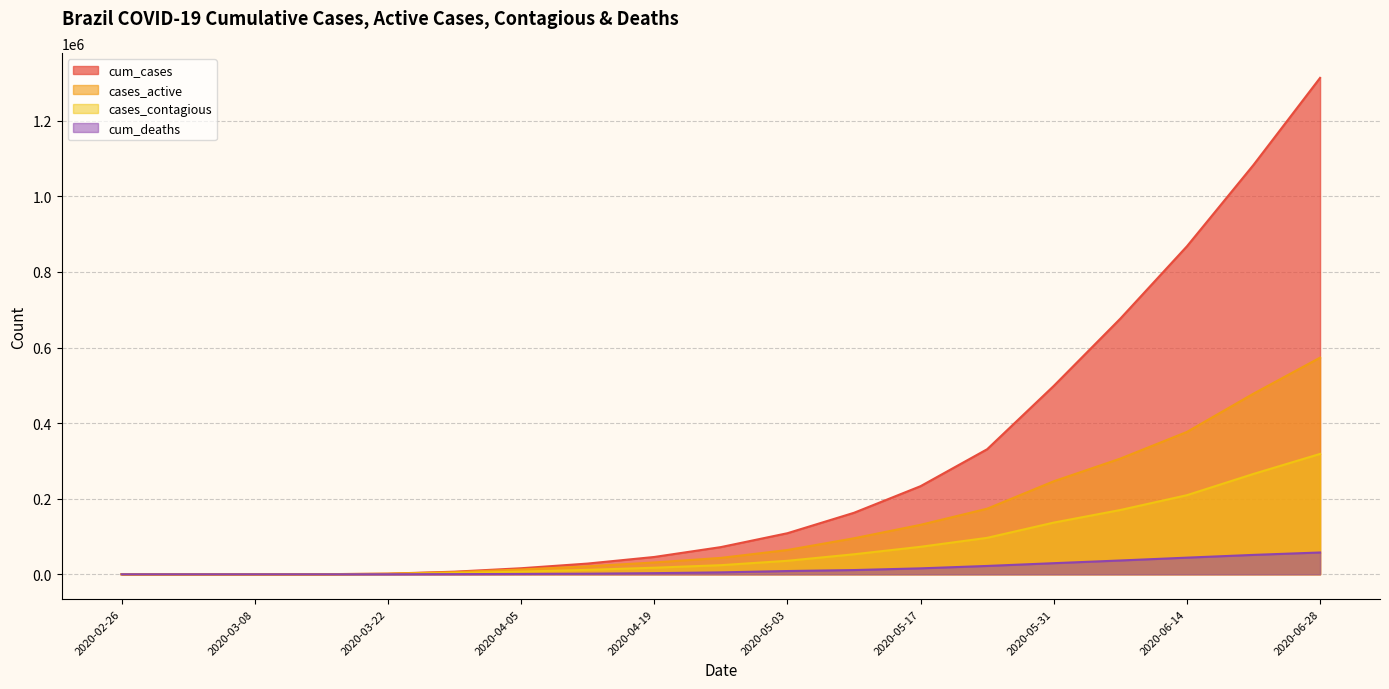

What position from the right is 2020-04-19?

11